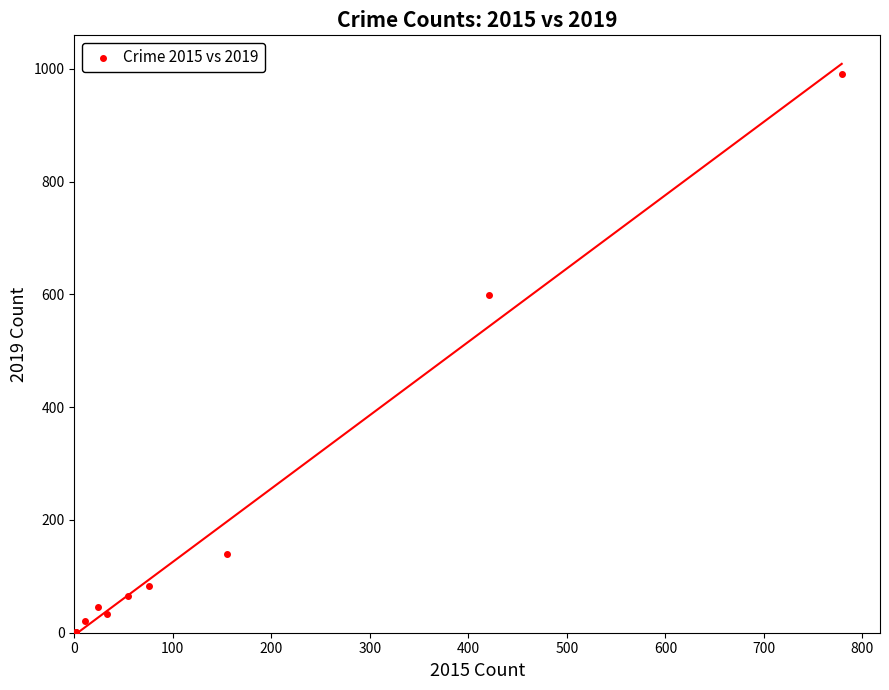

What Y value in the scatter plot is closest to 496?

599